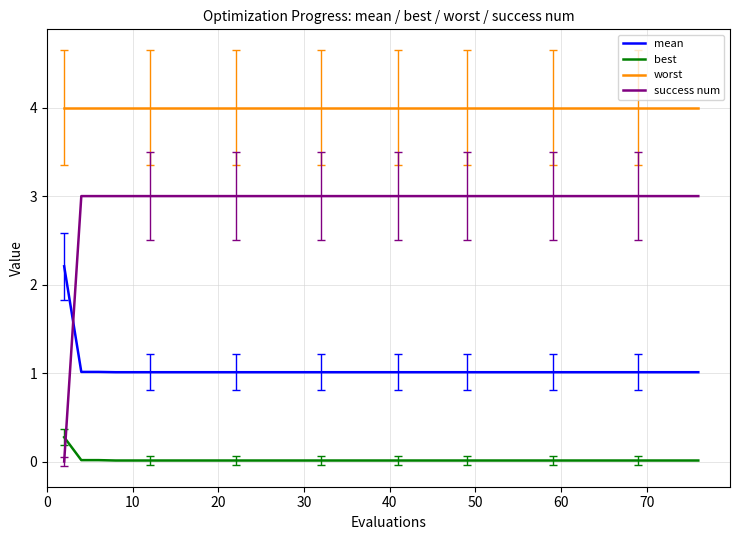

True or false: worst and mean intersect in this chart.

False